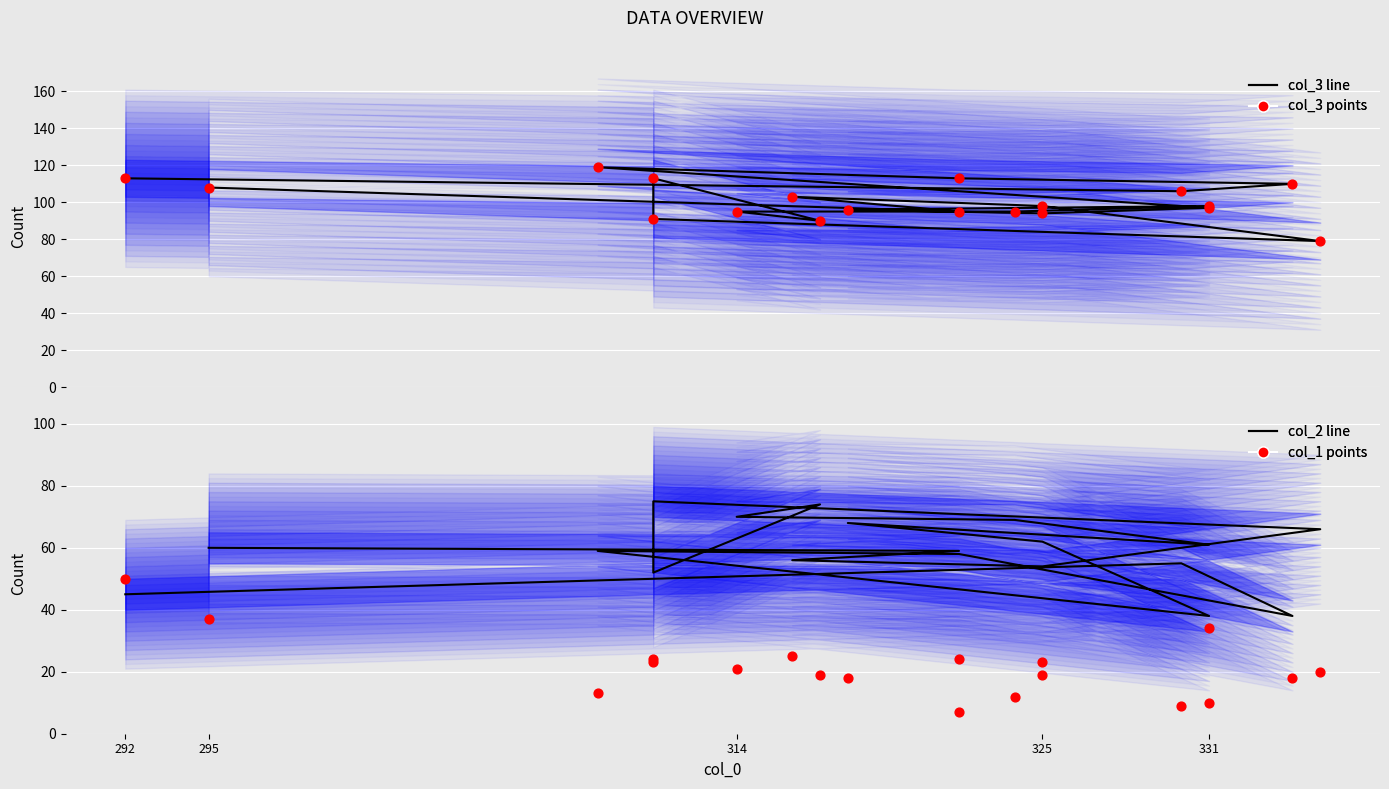

At which category is the sum across all series the highest?

292